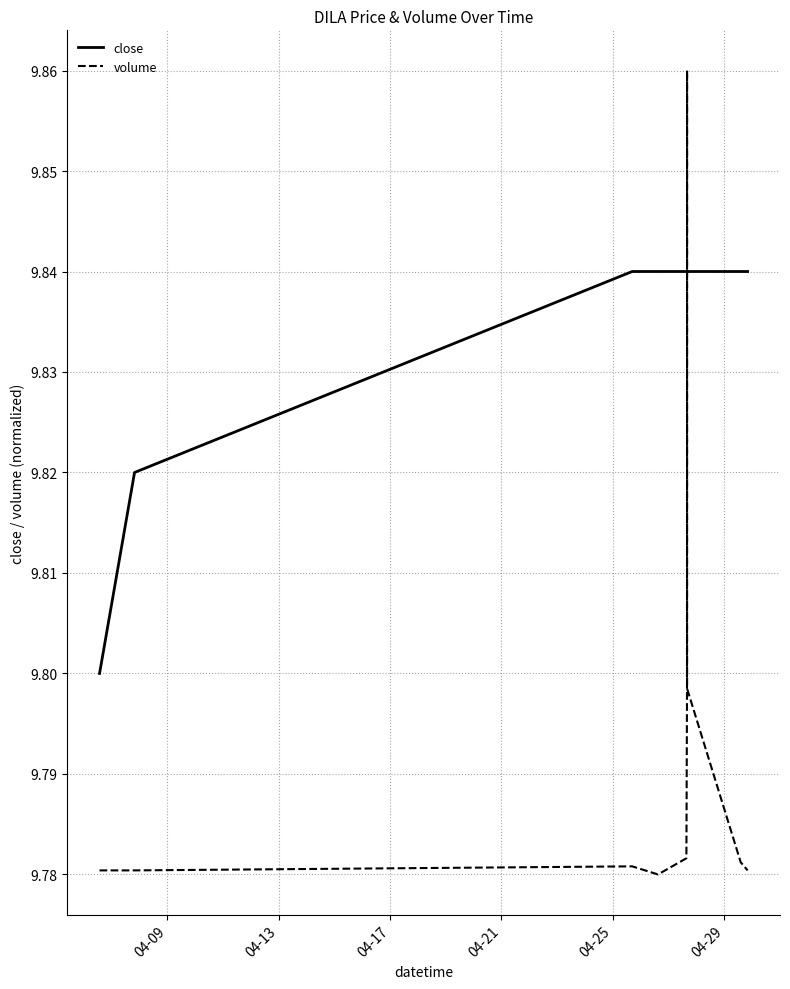

Which series has the largest total across all categories?

close